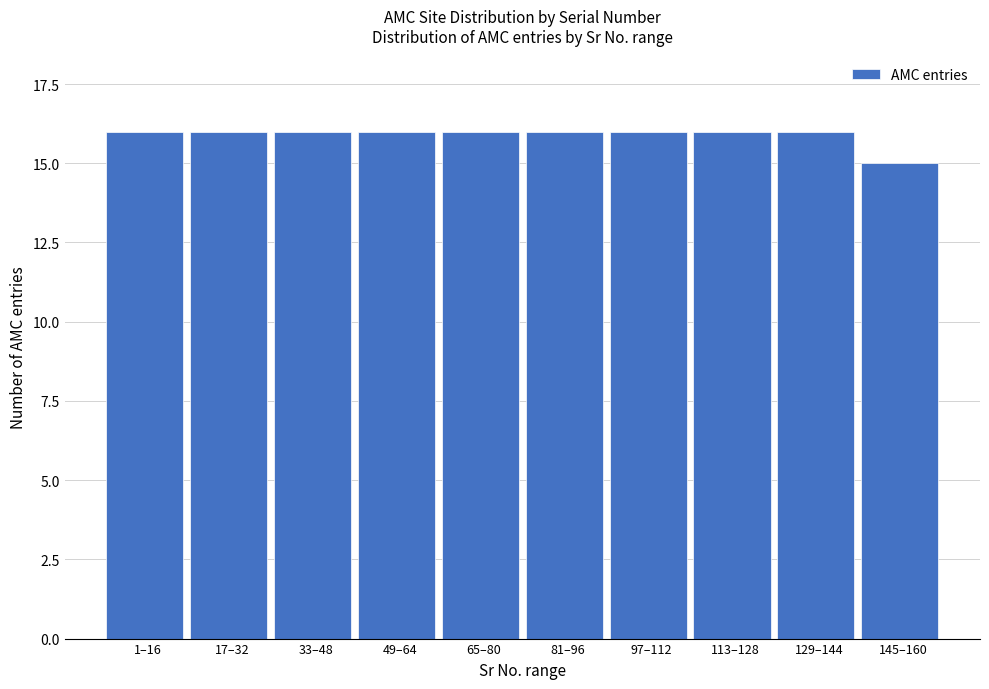

Reading left to right, transcribe all the data shown in this chart.

1–16=16	17–32=16	33–48=16	49–64=16	65–80=16	81–96=16	97–112=16	113–128=16	129–144=16	145–160=15